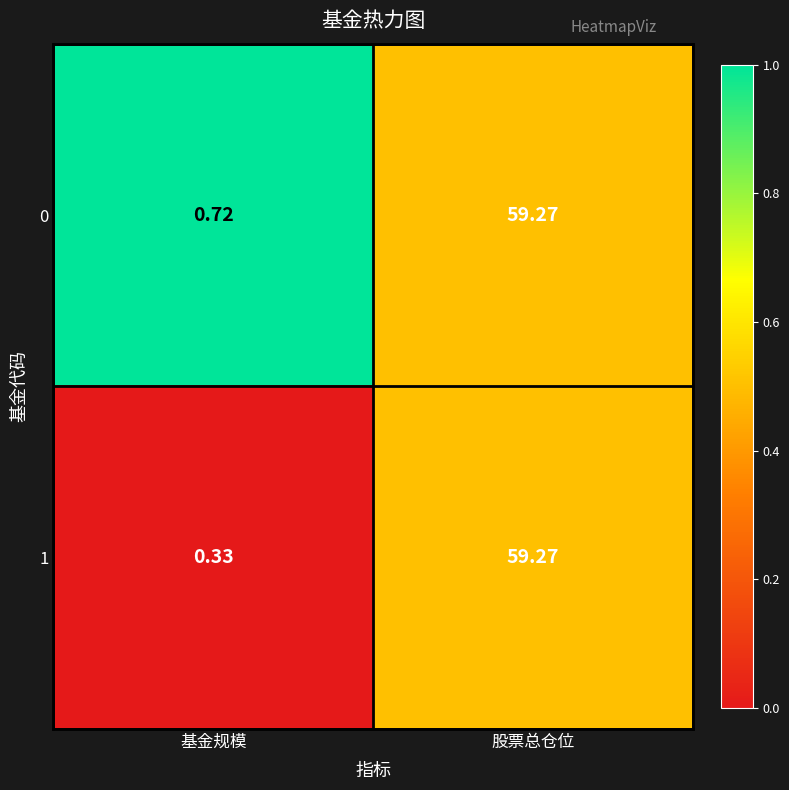

Rank the series by their average value, from highest to lowest.

0, 1